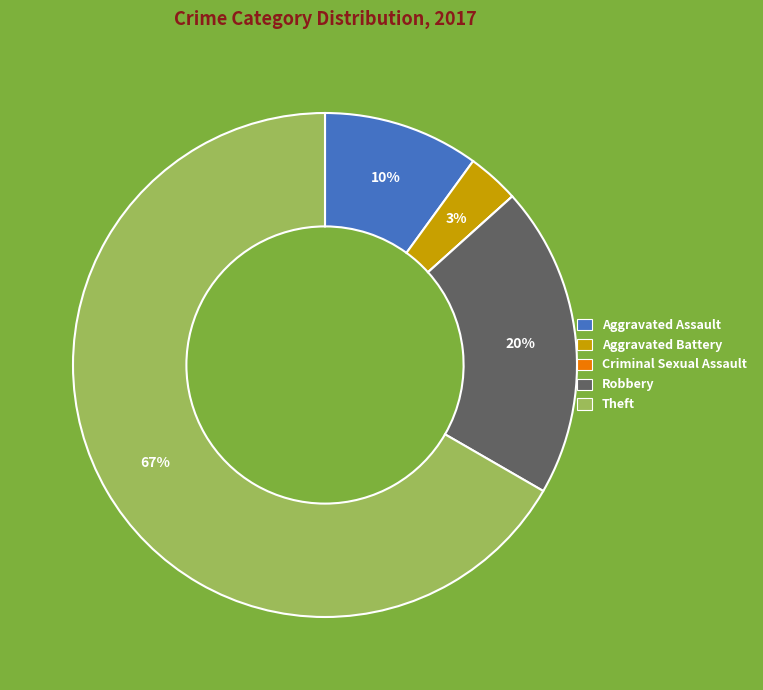

Combined, do Aggravated Battery and Aggravated Assault account for over 50%?

No